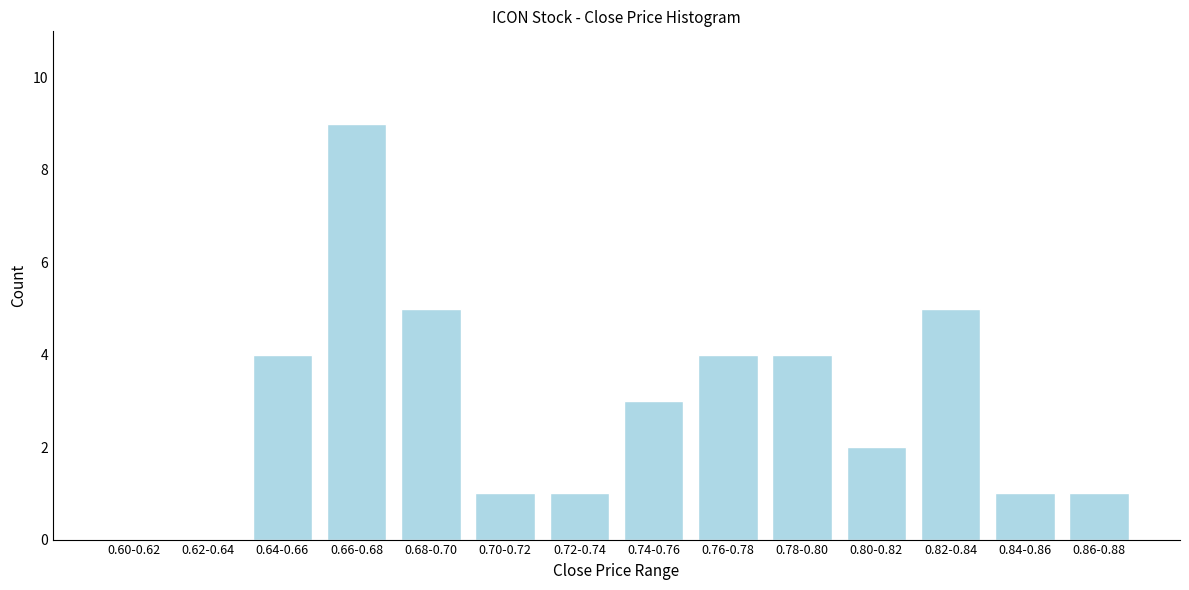

Reading left to right, transcribe all the data shown in this chart.

0.60-0.62=0	0.62-0.64=0	0.64-0.66=4	0.66-0.68=9	0.68-0.70=5	0.70-0.72=1	0.72-0.74=1	0.74-0.76=3	0.76-0.78=4	0.78-0.80=4	0.80-0.82=2	0.82-0.84=5	0.84-0.86=1	0.86-0.88=1